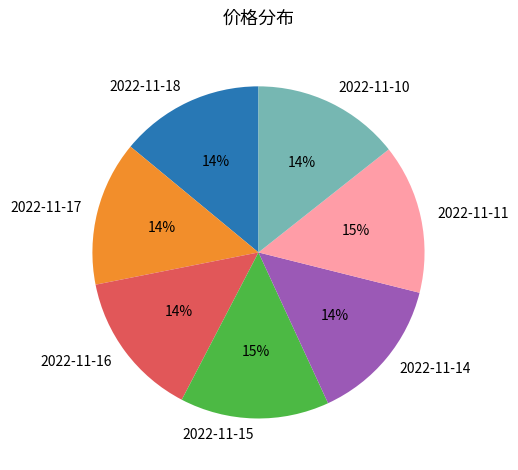

Count the number of slices in the pie.

7